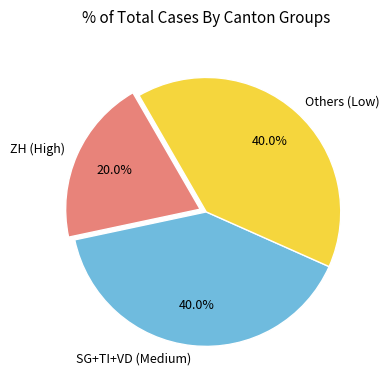

Which category has the smallest portion of the pie?

ZH (High)